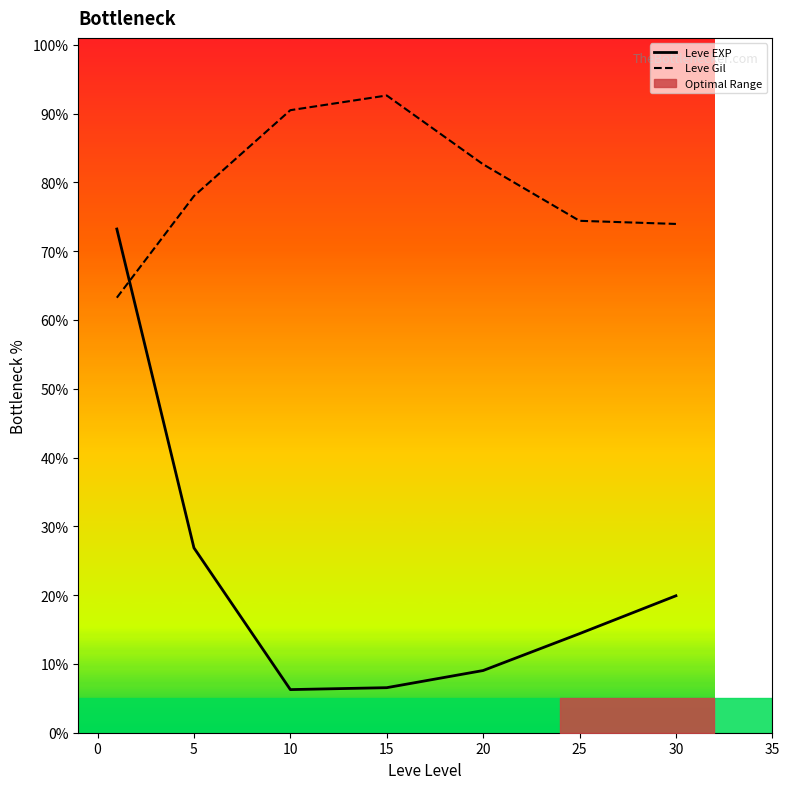

Rank the series at 15 from lowest to highest value.

Leve EXP, Leve Gil